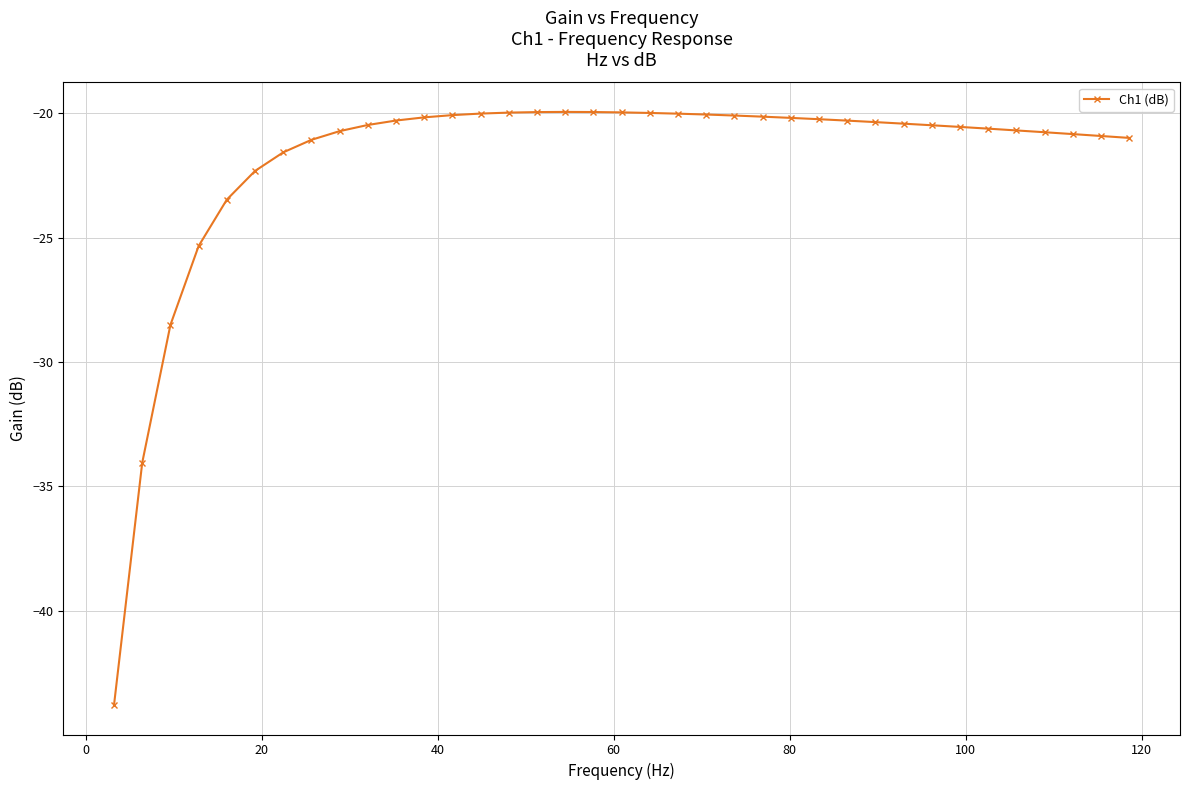

What is the greatest value displayed?

-19.9